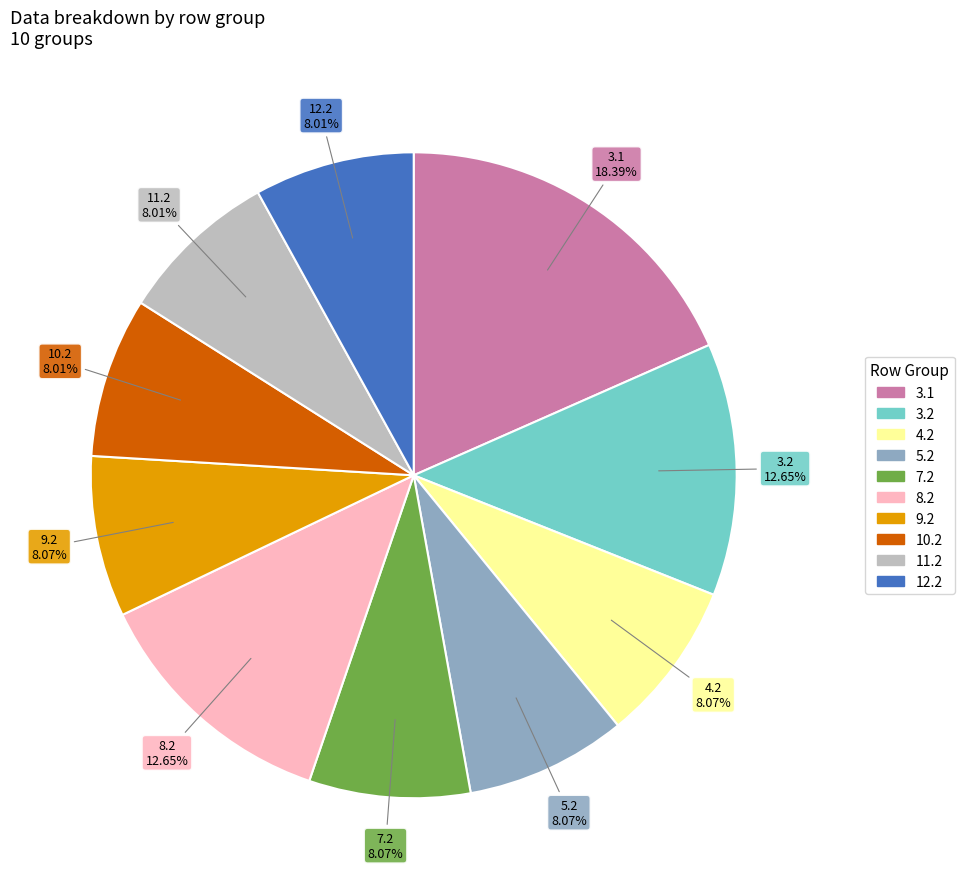

Is there any slice that represents more than half of the pie?

No